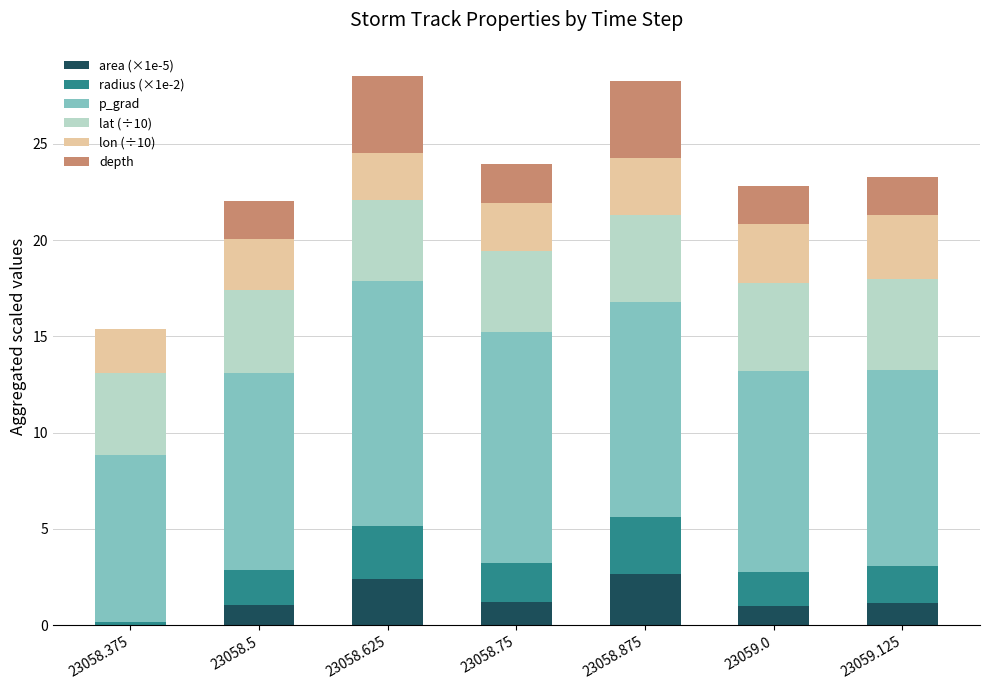

What is the total value across all series at 23058.875?

28.3